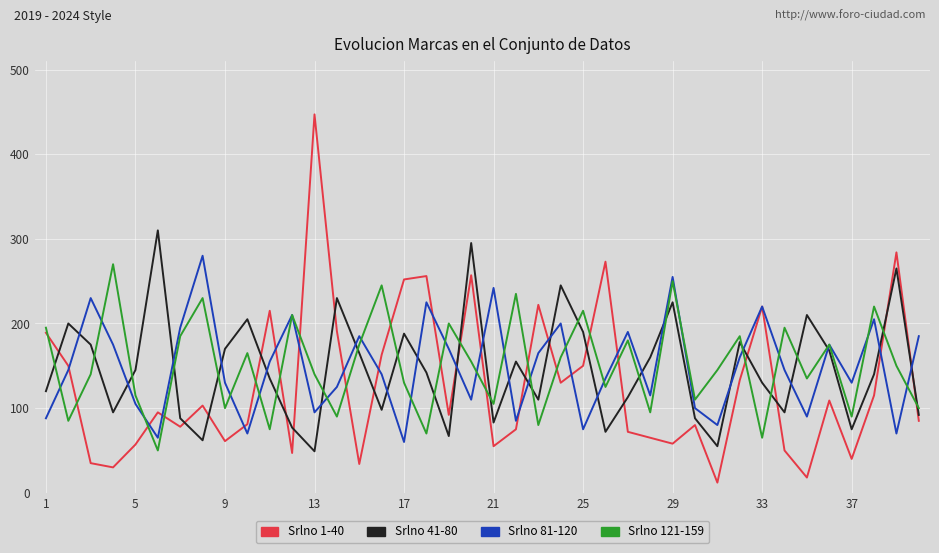

Which series has the widest spread of values?

Srlno 1-40